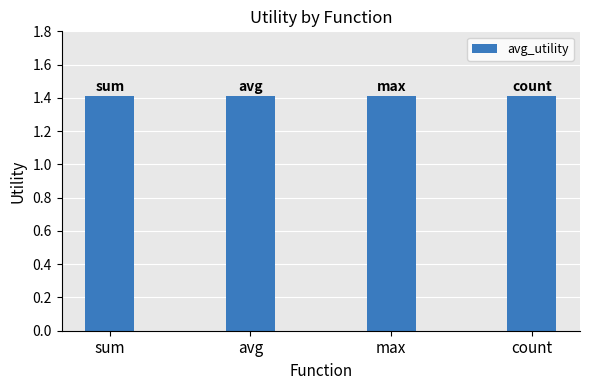

Count the number of data series in this chart.

1